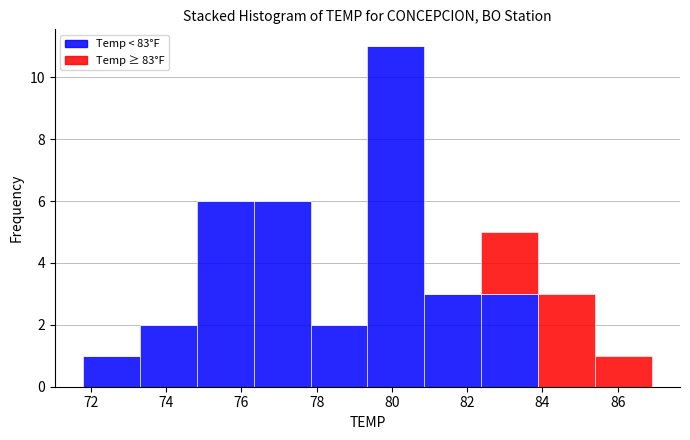

What is the total height of the stacked bar covering 82.4 to 83.8 on the x-axis? Neither the bar edges nor the heights are printed on the chart, so give them approximately, as read against the axes.

5